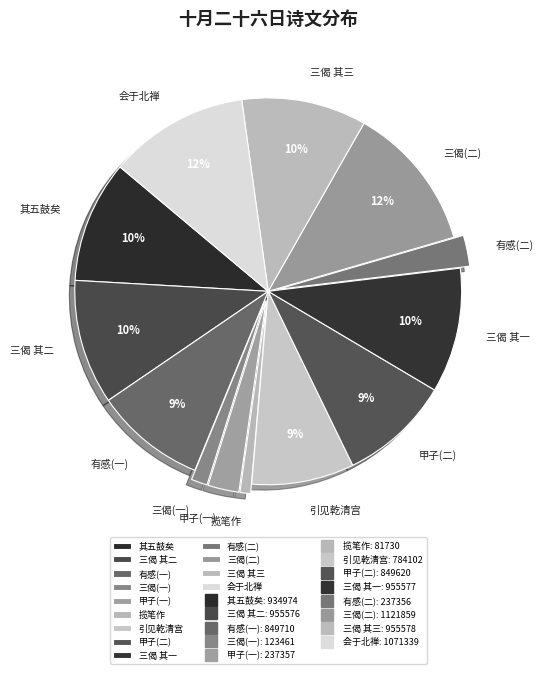

Between 引见乾清宫 and 三偈 其一, which is larger?

三偈 其一